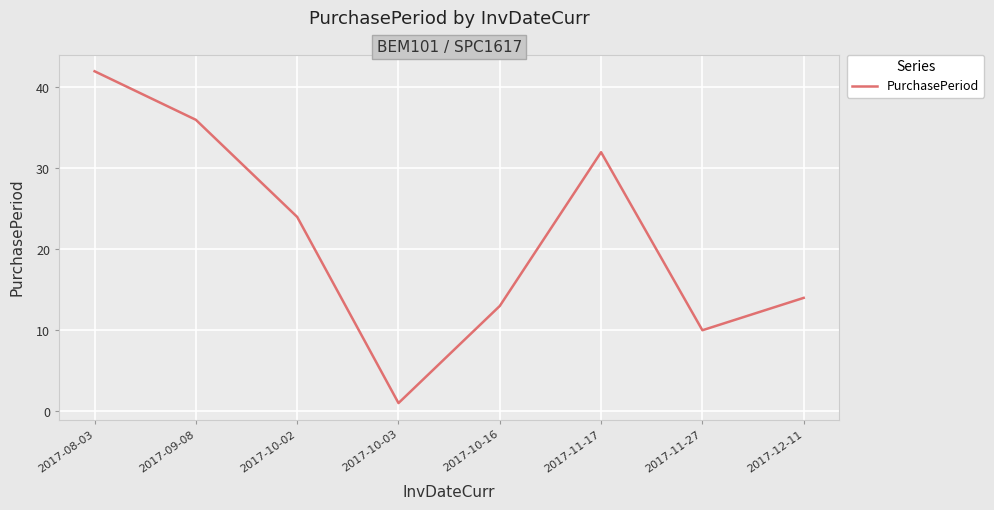

Which has a higher value, 2017-09-08 or 2017-10-03?

2017-09-08